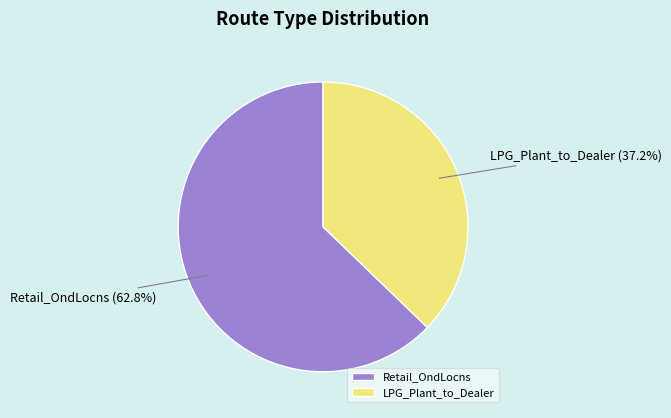

Approximately how many times larger is the value at Retail_OndLocns compared to LPG_Plant_to_Dealer?

1.7